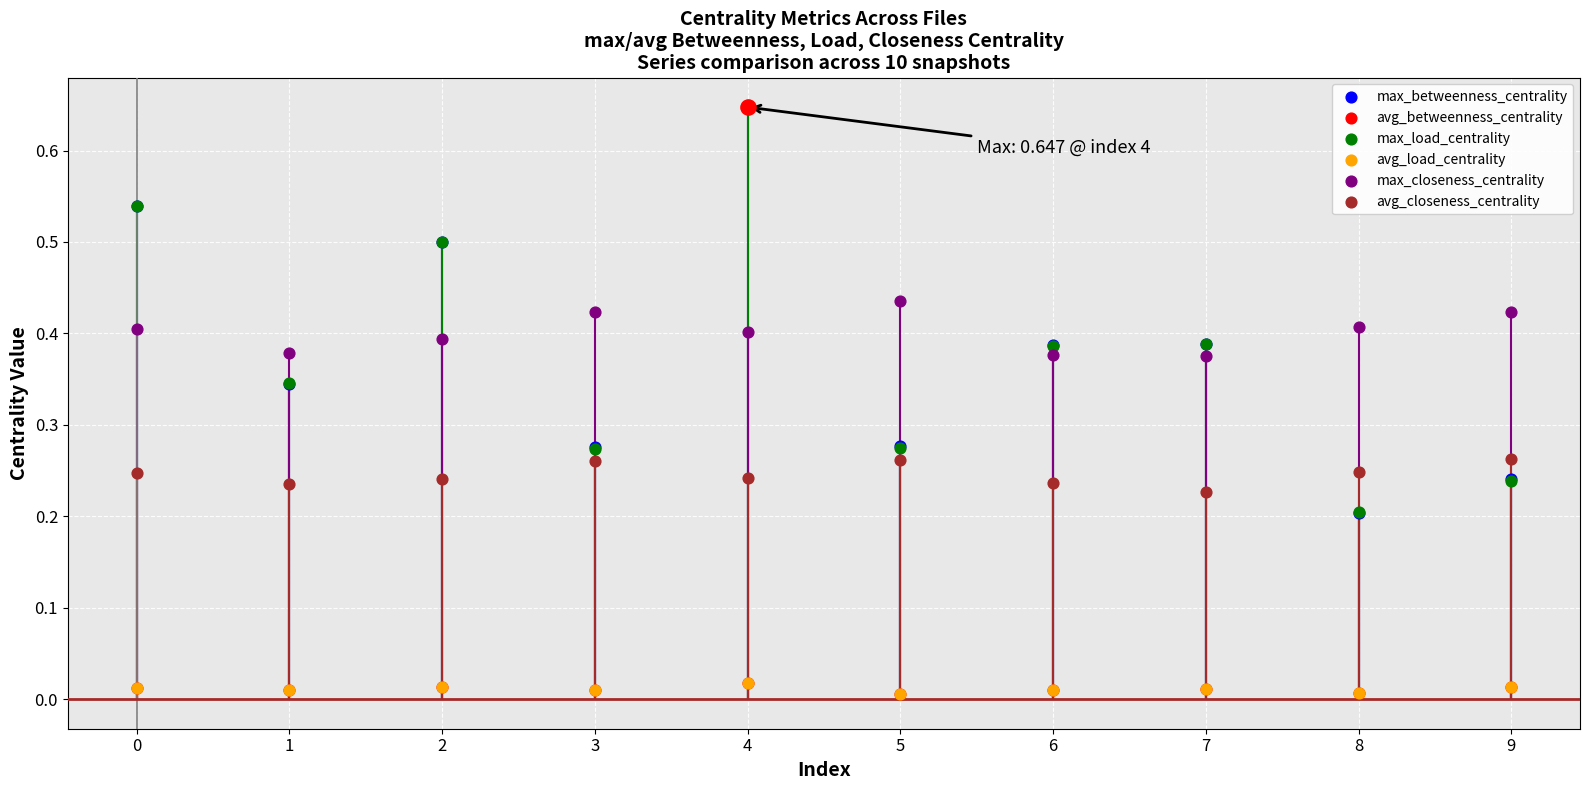

At how many categories does at least one series exceed 0?

10